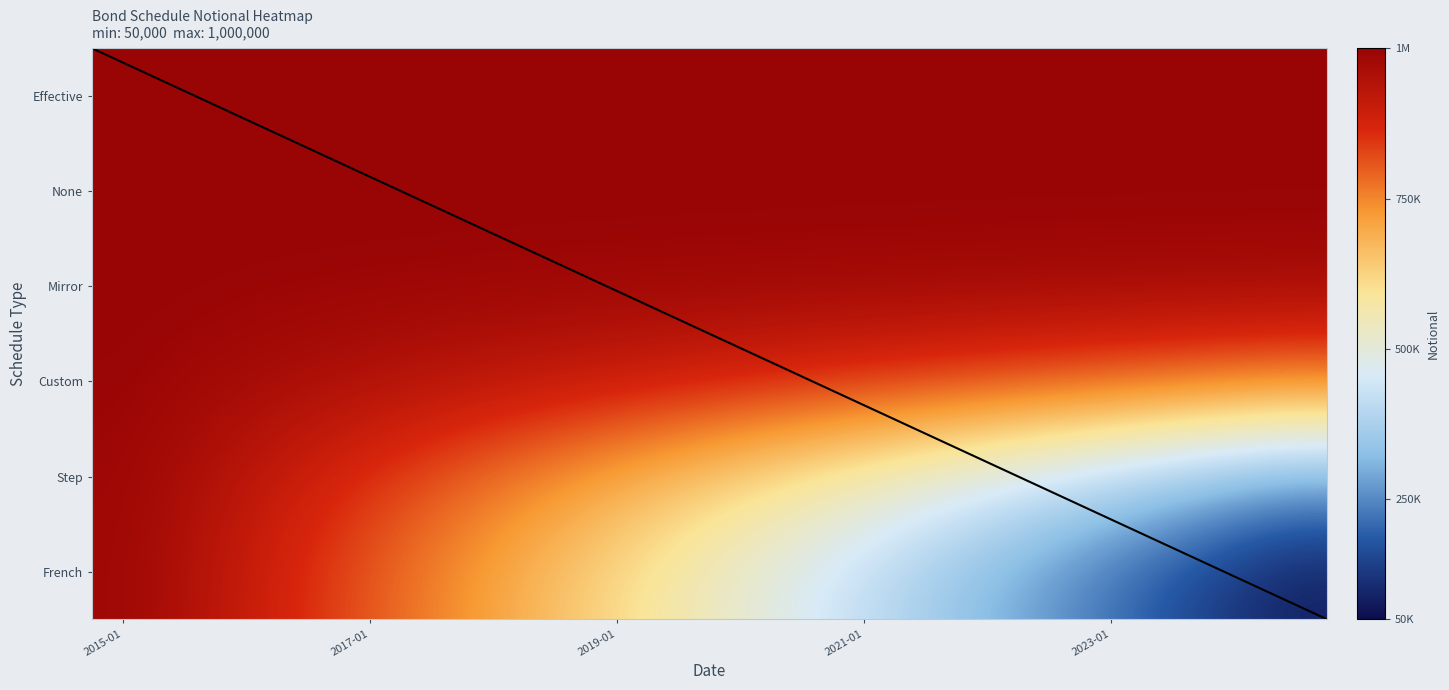

What is the smallest value displayed?

50000